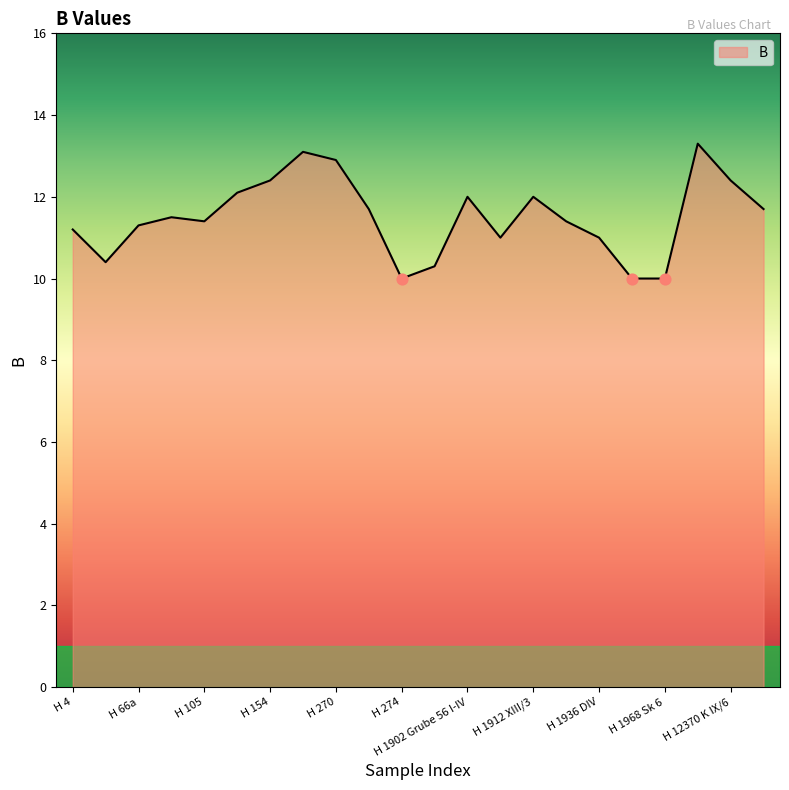

What is the greatest value displayed?

13.3